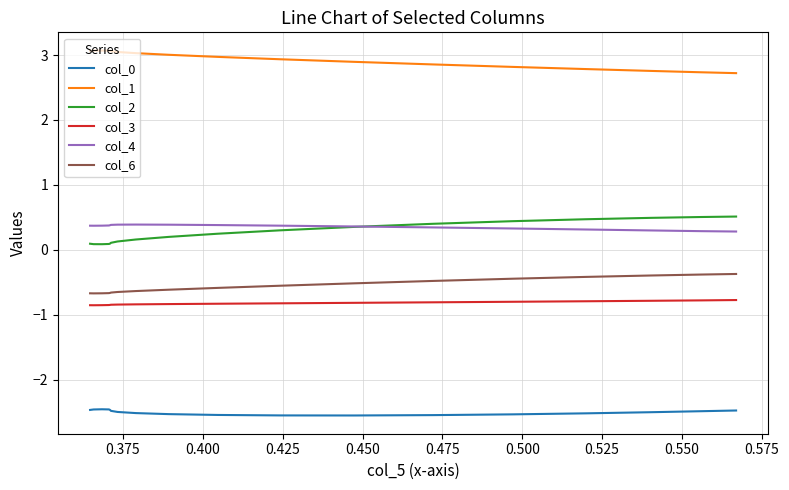

True or false: col_3 and col_0 intersect in this chart.

False